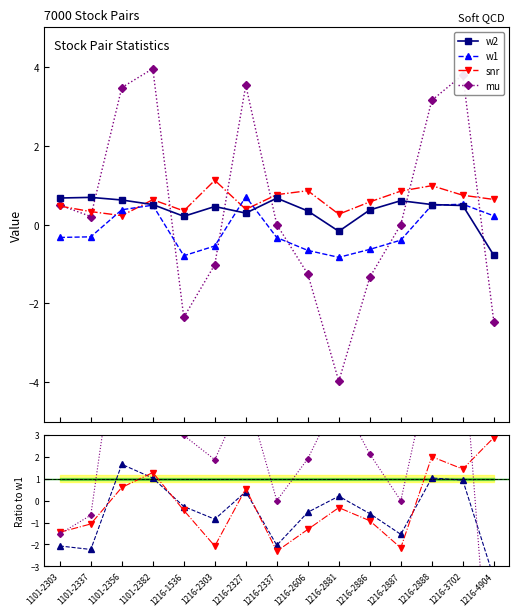

What value does the mu series have at 1216-2886?

-1.3